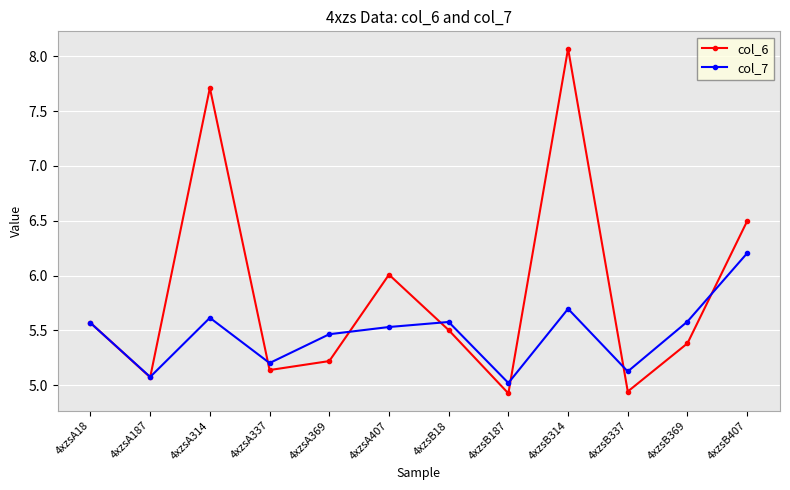

Does the chart have visible grid lines?

Yes